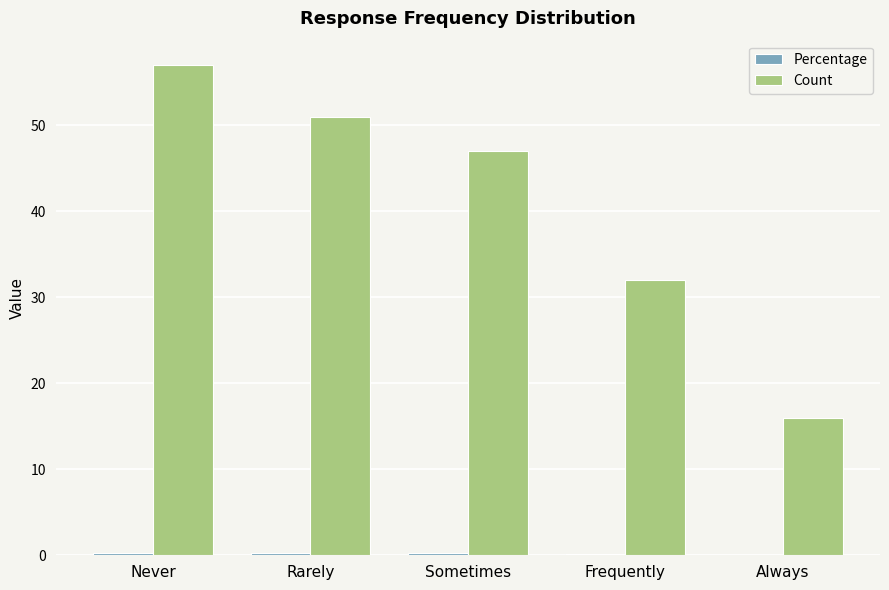

What is the total value across all series at Frequently?

32.2